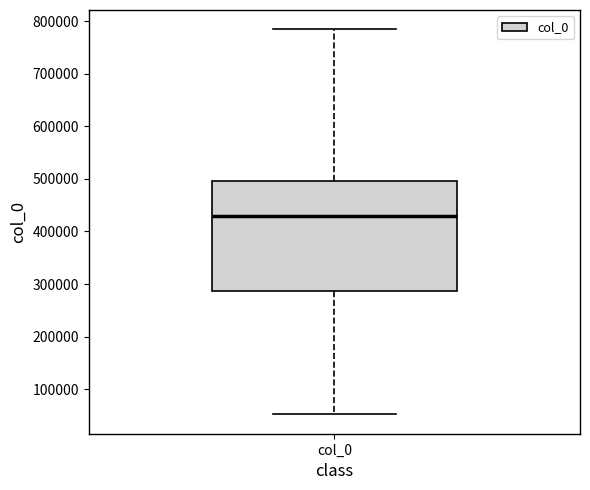

Where does the median line of the box for col_0 sit on the y-axis? The values are not printed on the chart, so give them approximately, as read against the axis.

430000